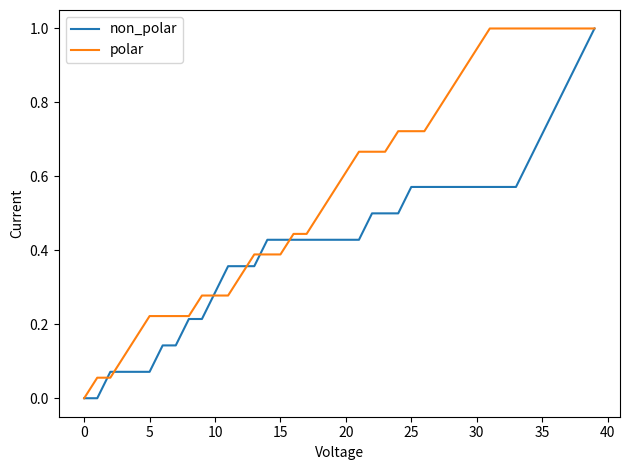

What is the difference between the maximum and minimum values in the non_polar series?

1.0